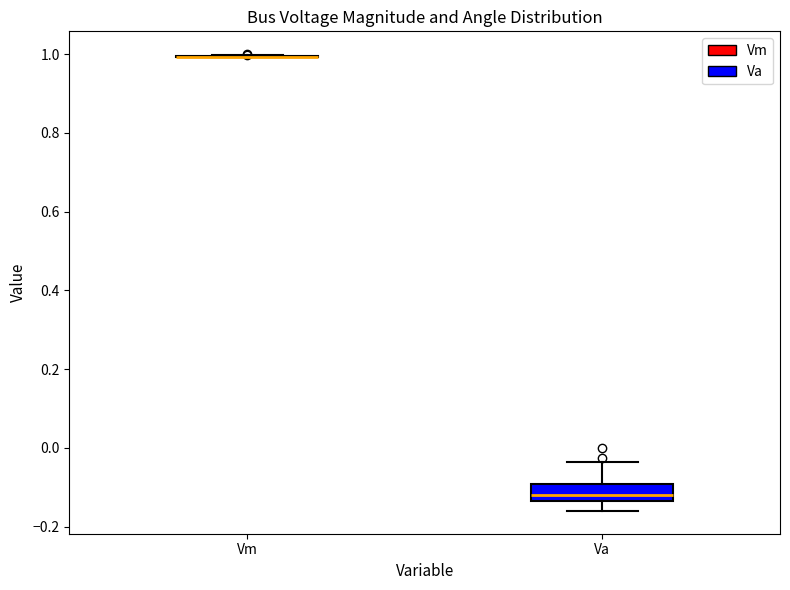

Where does the upper whisker of the box for Va end on the y-axis? The values are not printed on the chart, so give them approximately, as read against the axis.

-0.04